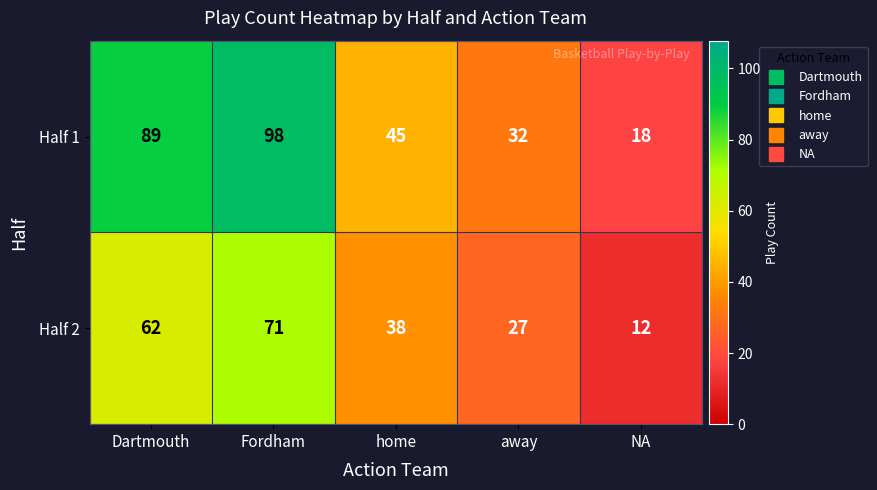

Reading left to right, transcribe all the data shown in this chart.

Half 1: Dartmouth=89	Fordham=98	home=45	away=32	NA=18
Half 2: Dartmouth=62	Fordham=71	home=38	away=27	NA=12